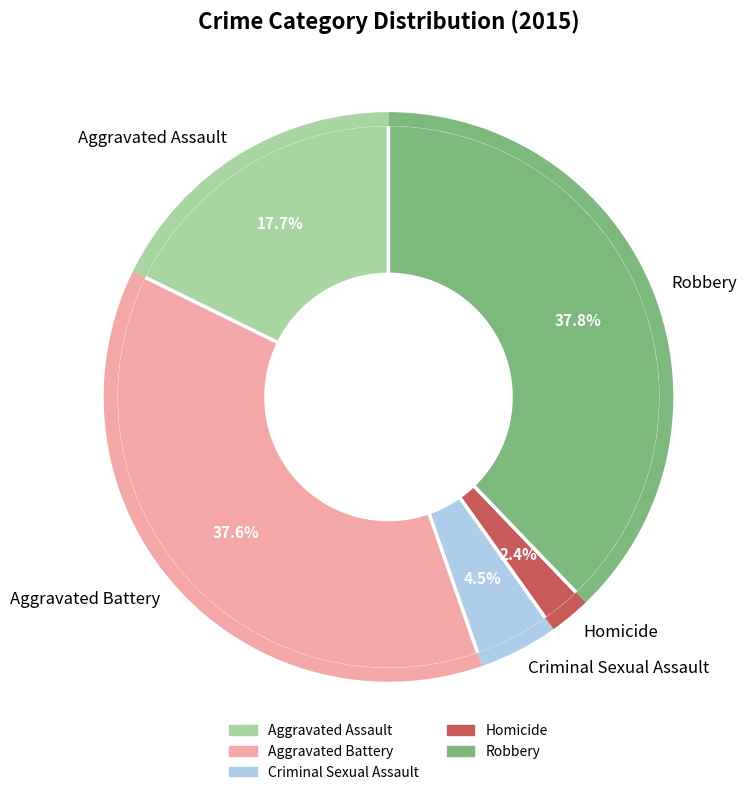

What percentage is the Aggravated Battery slice, to the nearest percent?

38%